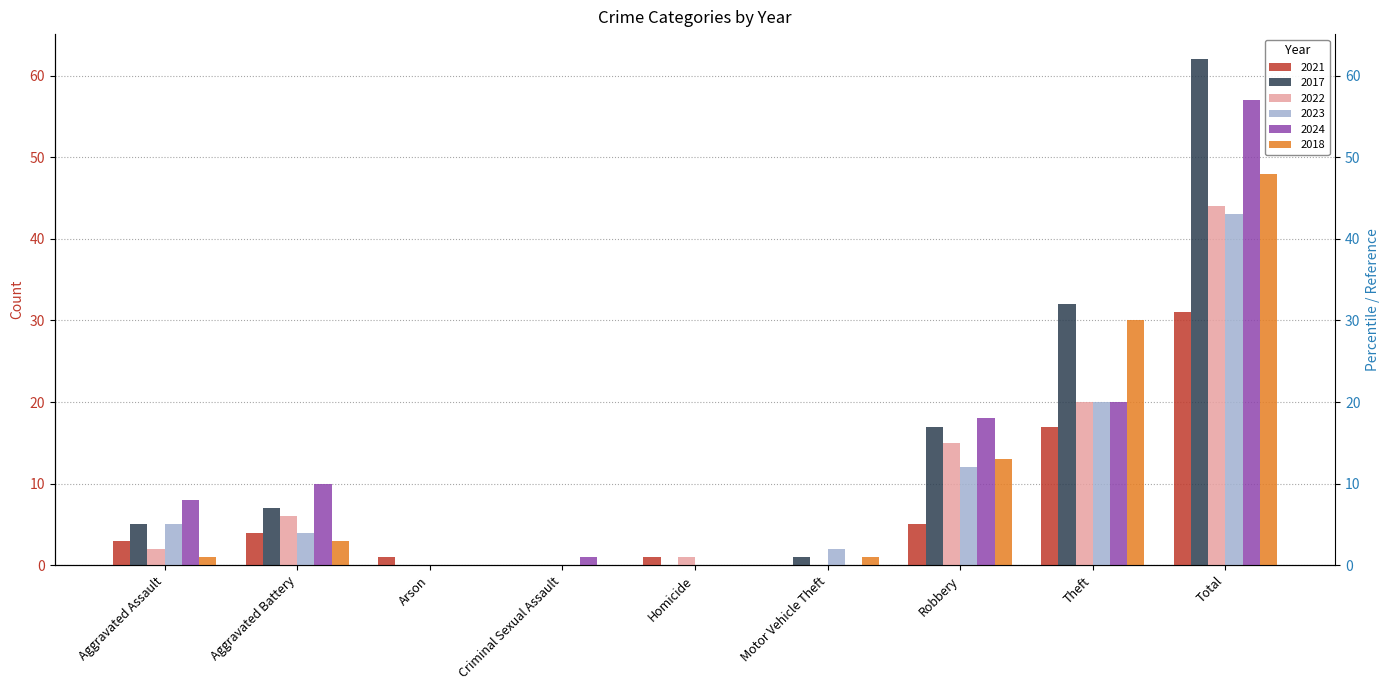

Reading right to left, what are all the values shown in this chart?

2021: 31	17	5	0	1	0	1	4	3
2017: 62	32	17	1	0	0	0	7	5
2022: 44	20	15	0	1	0	0	6	2
2023: 43	20	12	2	0	0	0	4	5
2024: 57	20	18	0	0	1	0	10	8
2018: 48	30	13	1	0	0	0	3	1